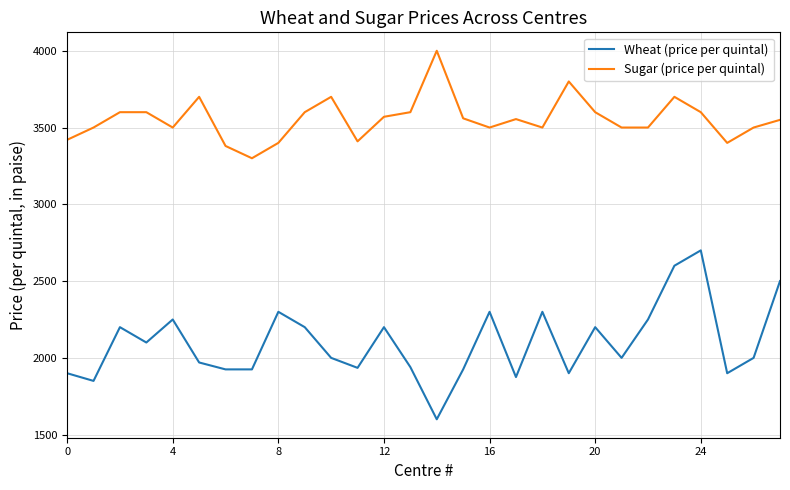

What is the greatest value displayed?

4000